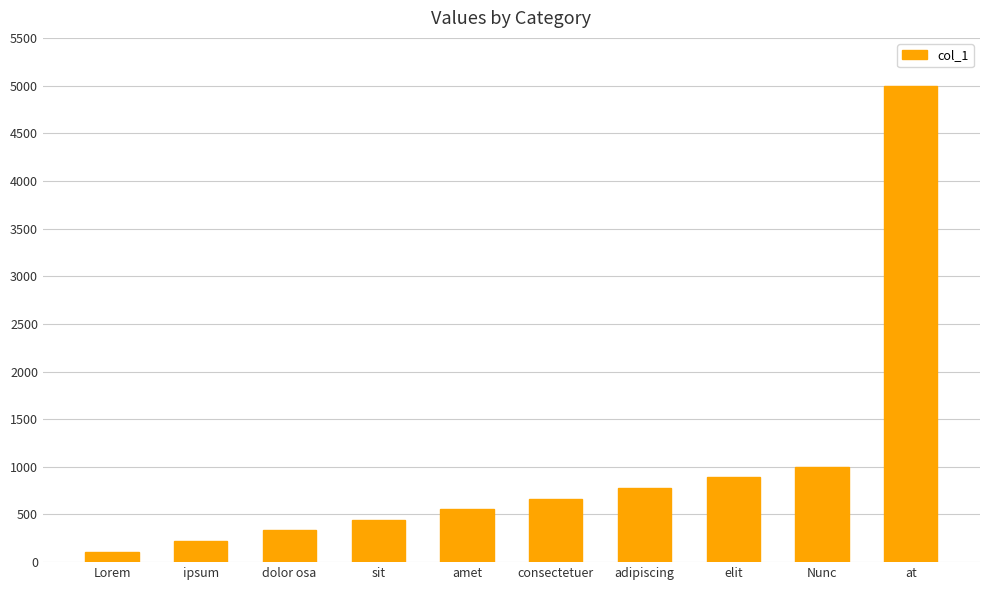

Reading right to left, list all the values displayed in this chart.

at=4995	Nunc=999	elit=888	adipiscing=777	consectetuer=666	amet=555	sit=444	dolor osa=333	ipsum=222	Lorem=111